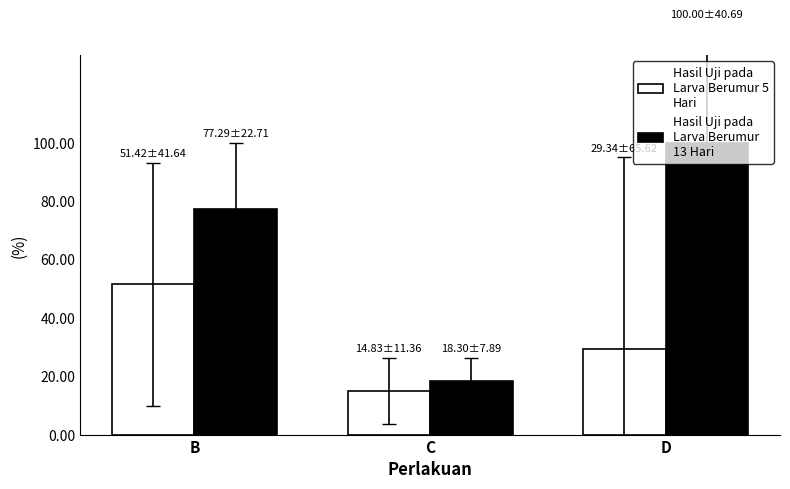

What is the total value across all series at D?

129.3